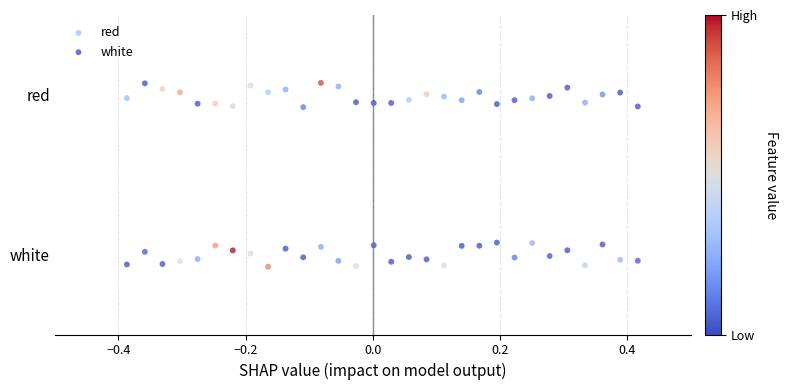

Which series reaches the maximum Y coordinate?

red